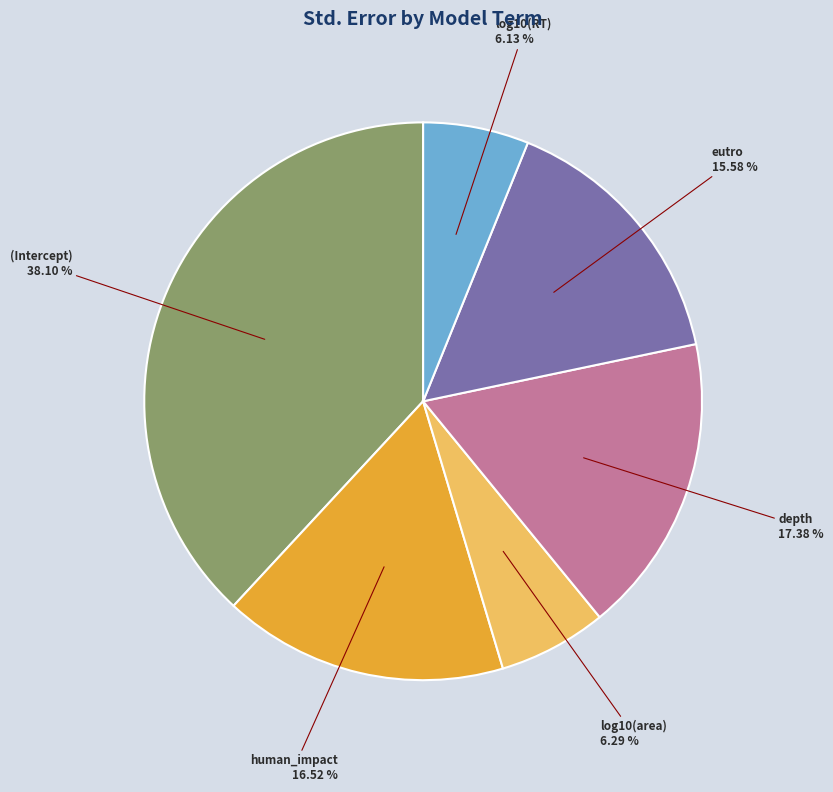

Is there a majority slice in this chart?

No